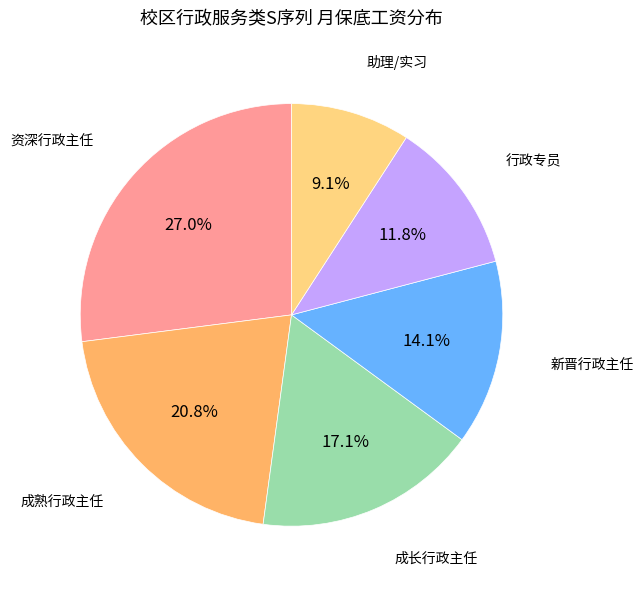

Is there a majority slice in this chart?

No